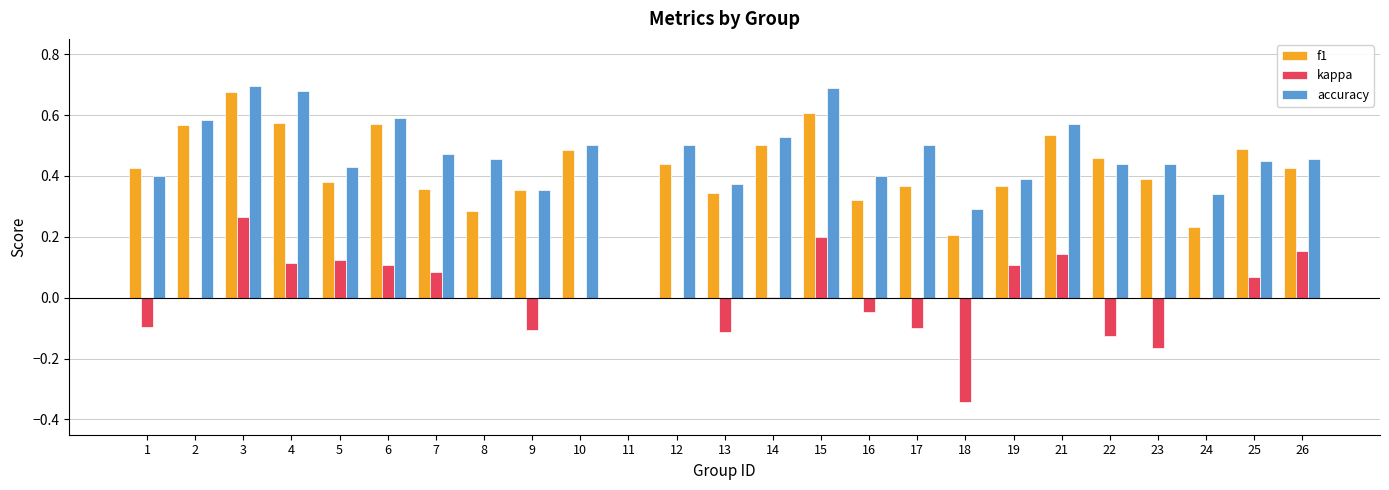

Is it true that accuracy equals 0.7 at 4?

True